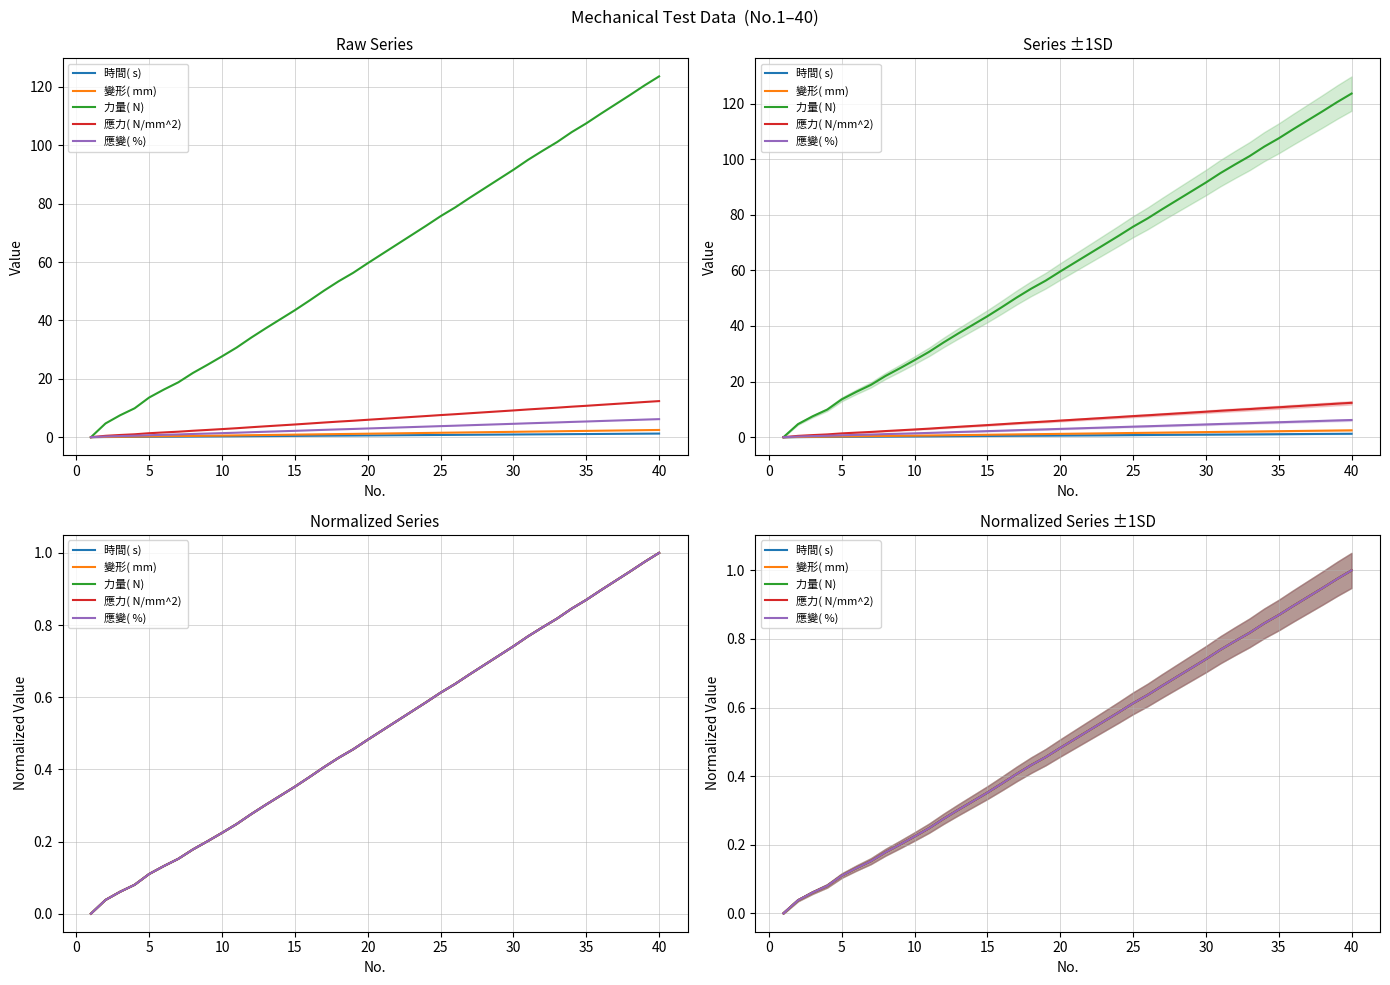

True or false: 變形( mm)  has more than 0 points higher than both neighbors.

False